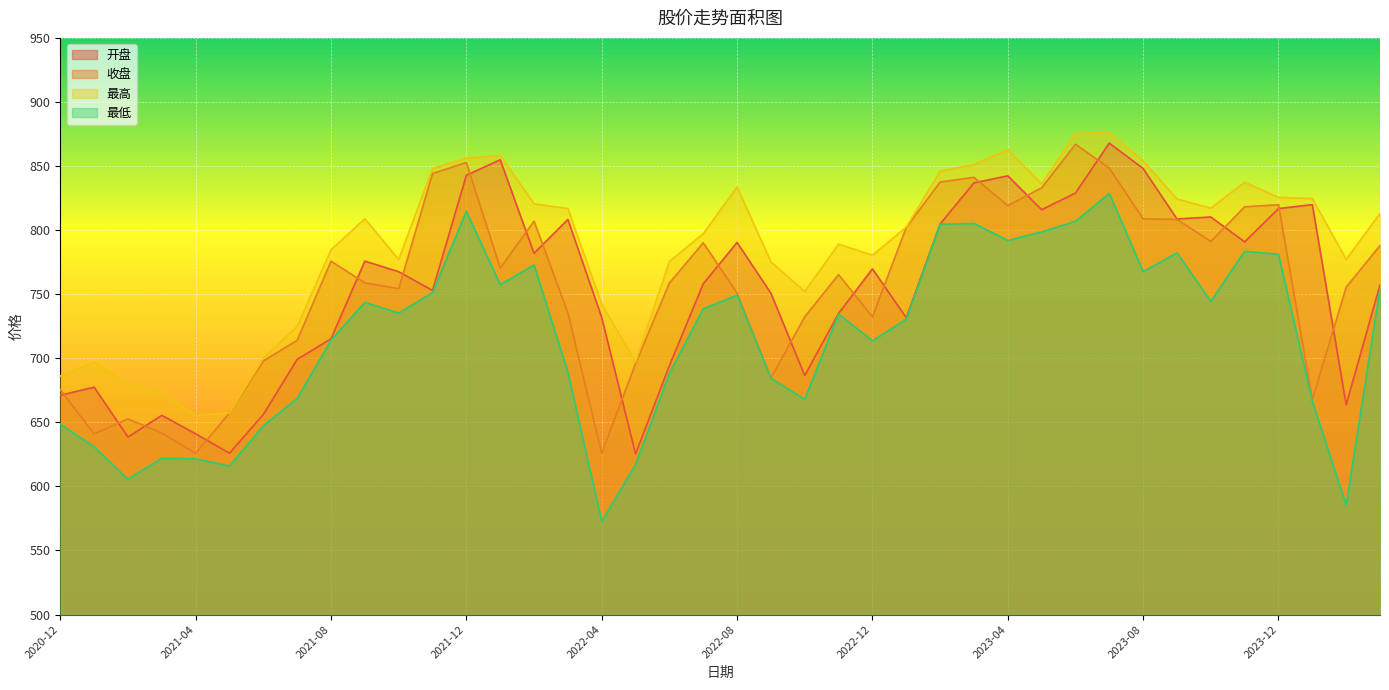

What is the label of the 19th point from the right?

2022-09